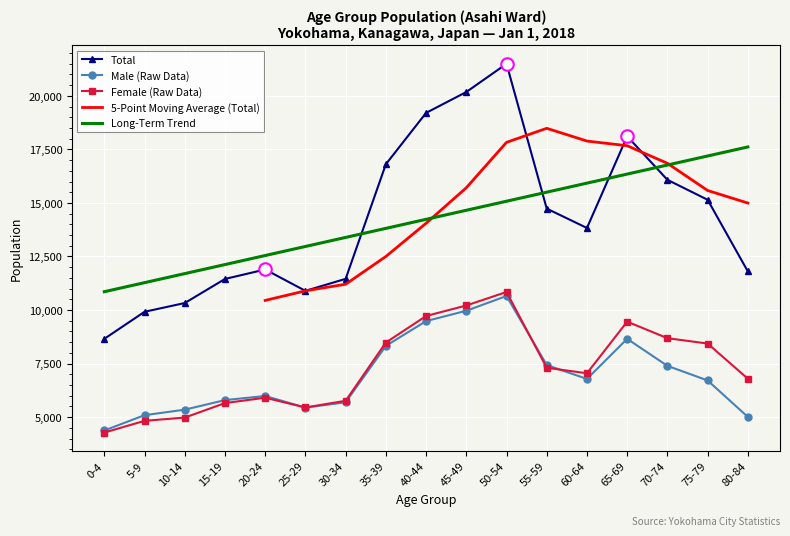

What is the sum of all Female values?

123842